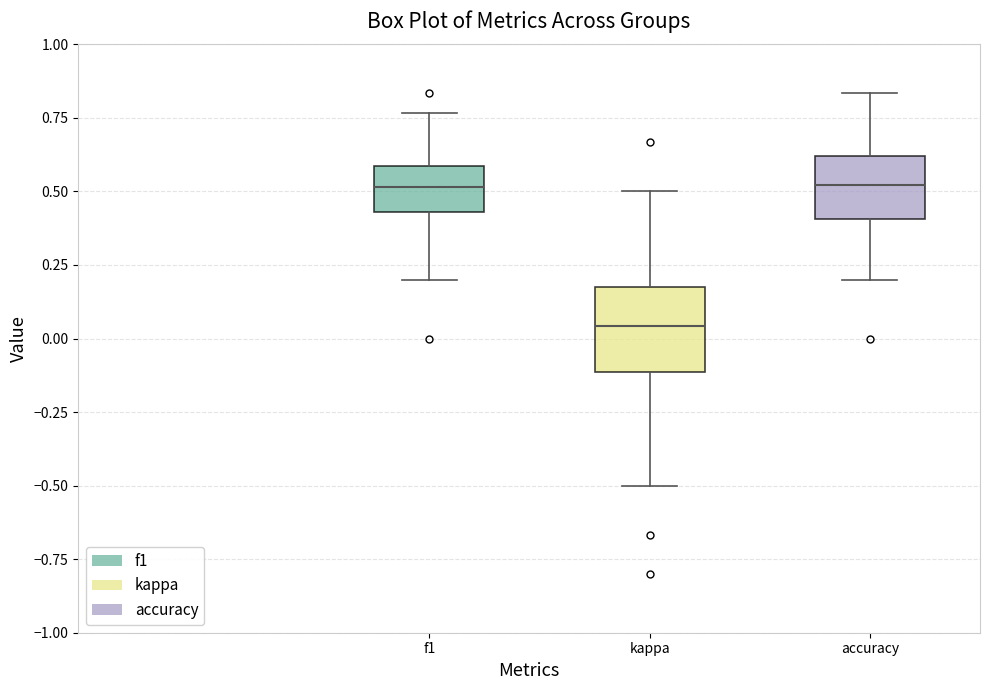

Which box has the lowest median line?

kappa